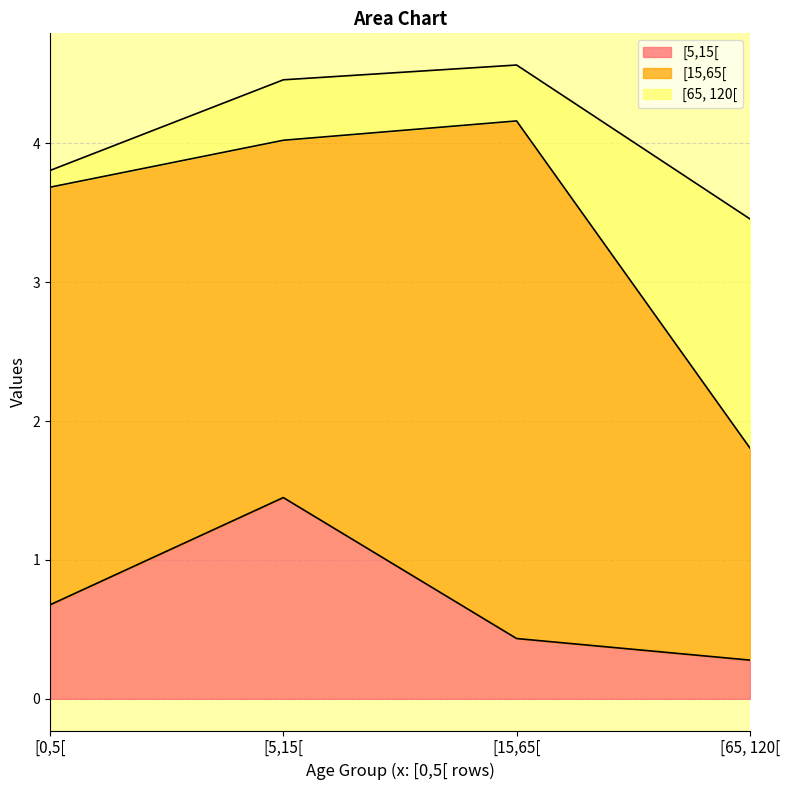

True or false: [15,65[ and [65, 120[ cross at least once.

True